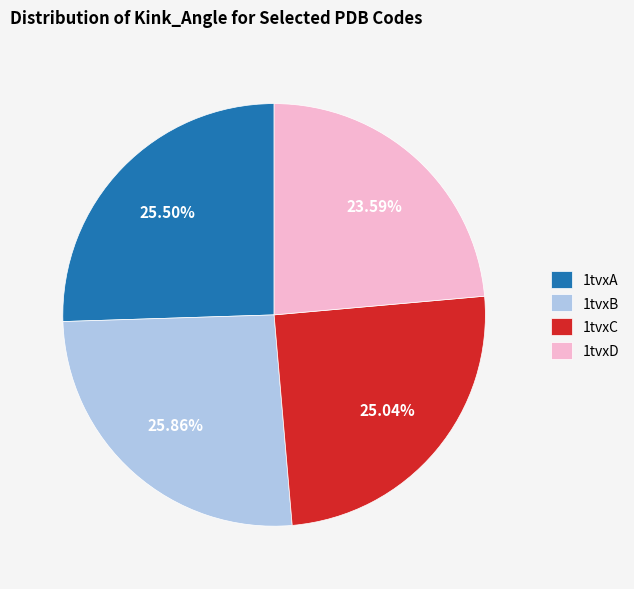

True or false: 1tvxC accounts for 25% of the total.

True